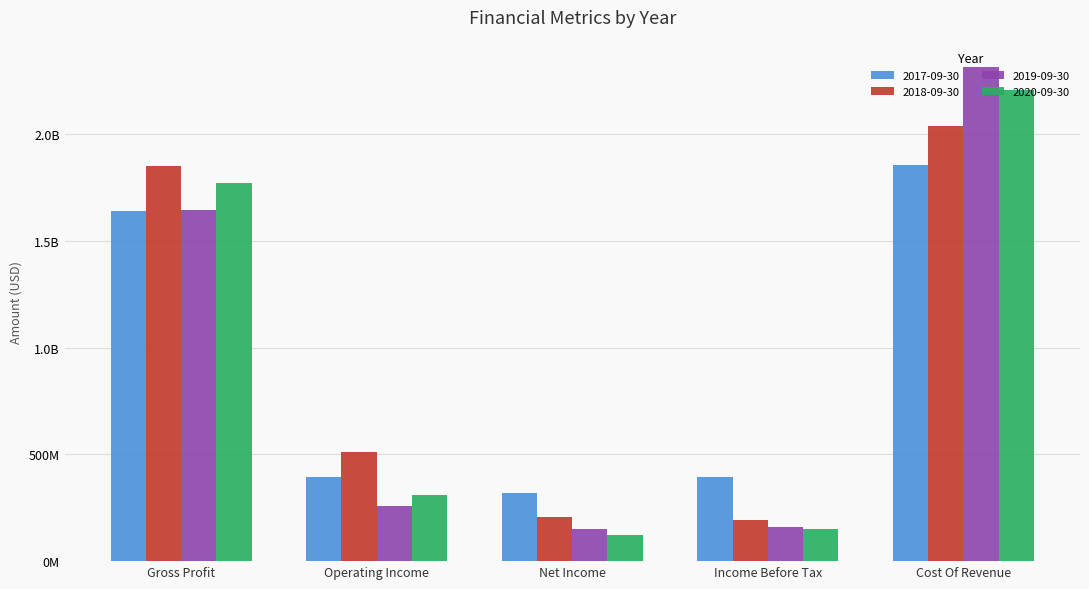

What is the label of the 2nd bar from the right?

Income Before Tax